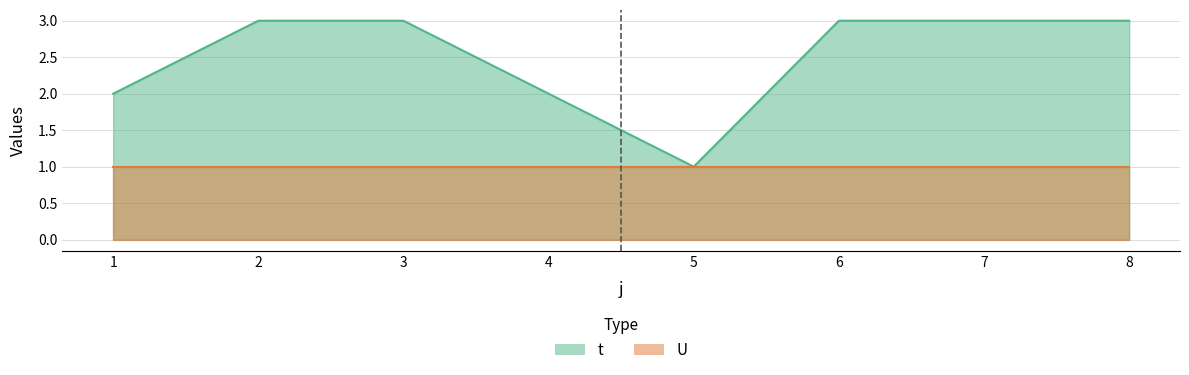

Reading left to right, list all the values displayed in this chart.

1=2	2=3	3=3	4=2	5=1	6=3	7=3	8=3